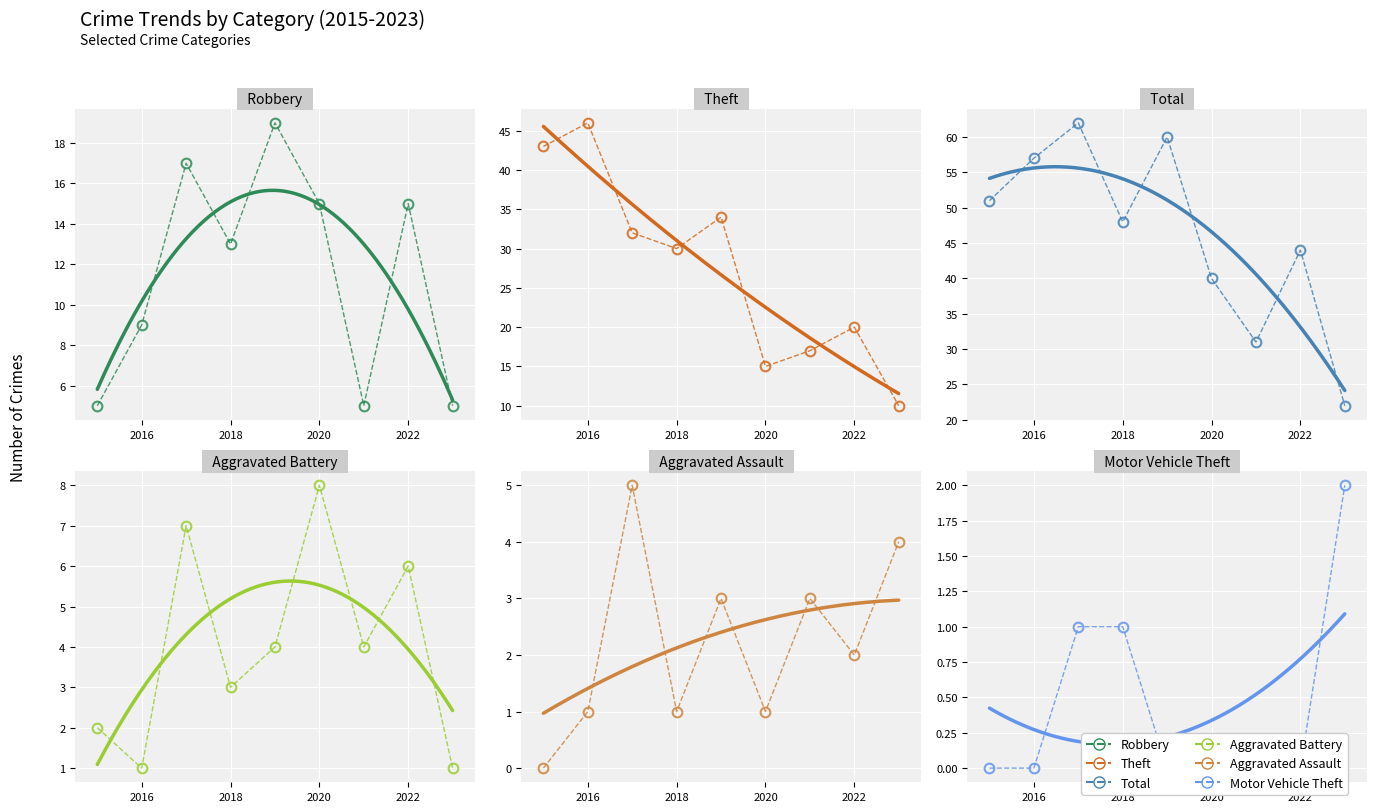

Count the Robbery values in the range 5 to 15.

7